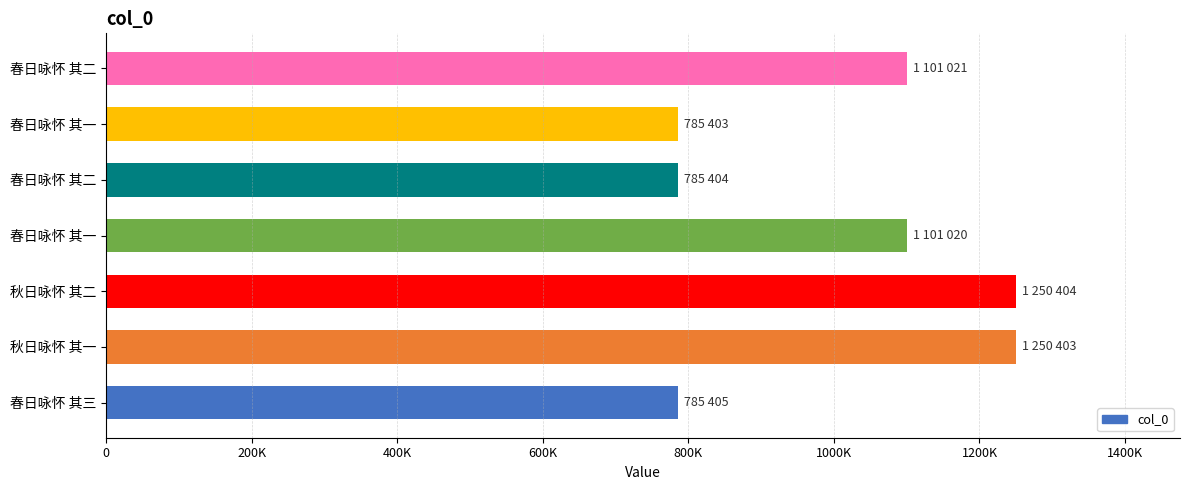

Does the chart contain any negative values?

No